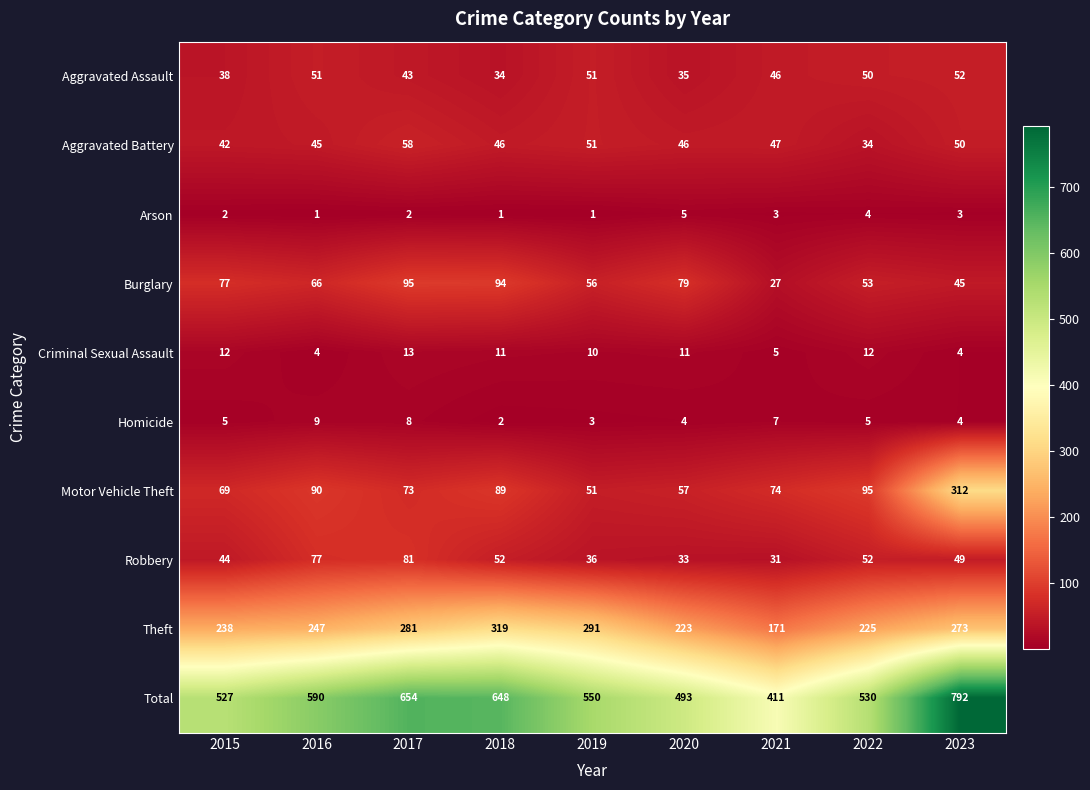

Which series changed the most between 2016 and 2019?

Theft